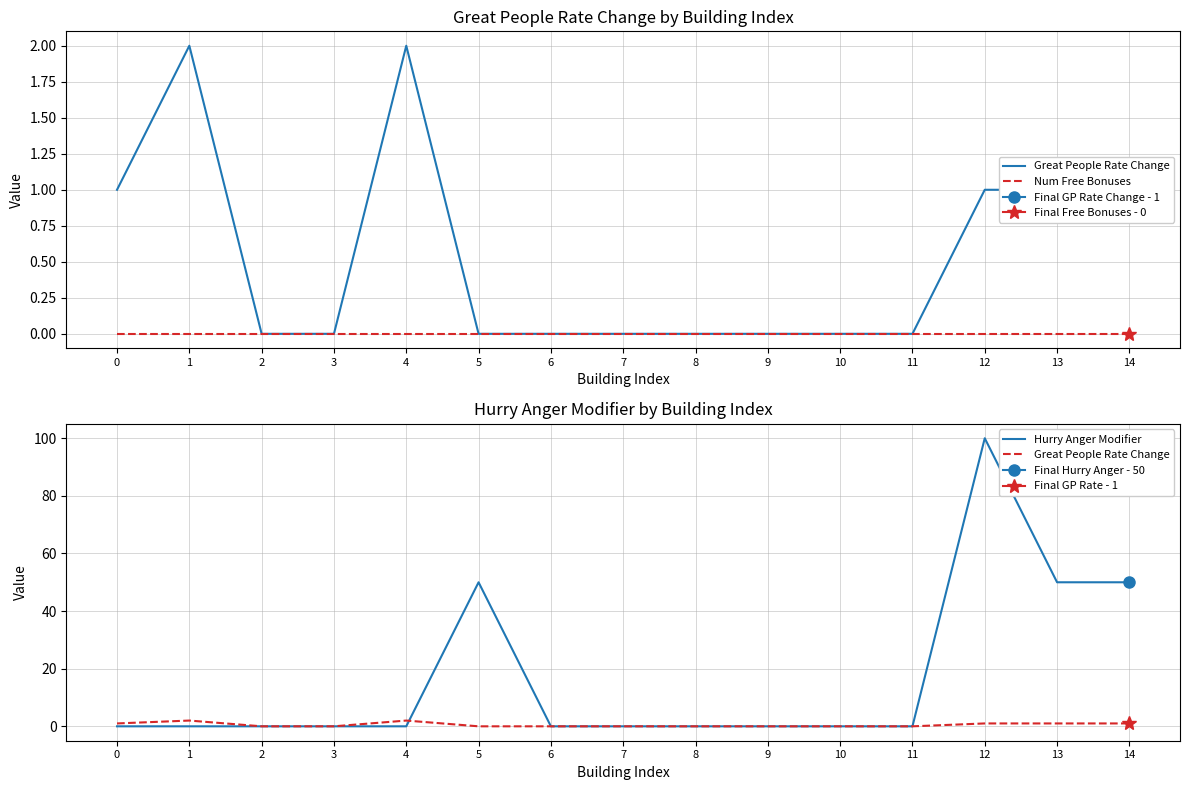

How many positive values does the Great People Rate Change series have?

6